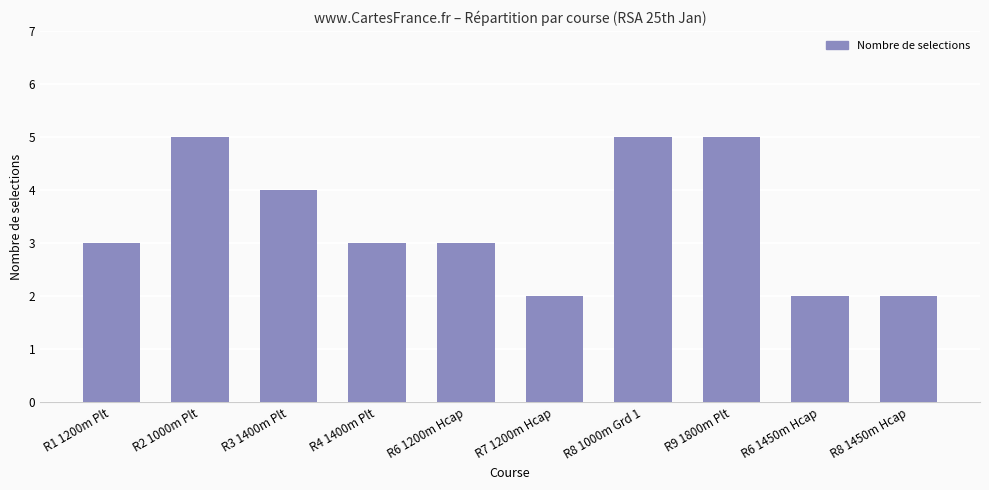

Count the number of data series in this chart.

1